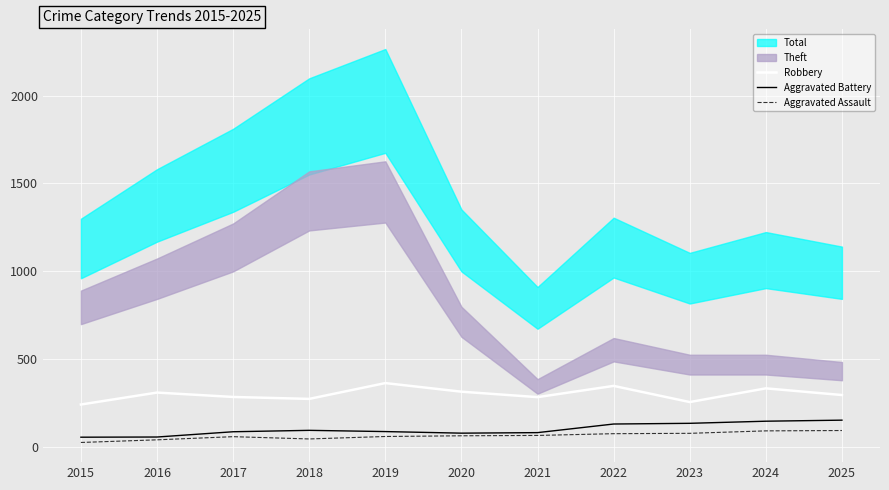

Is the value of Aggravated Battery at 2021 greater than the value of Aggravated Assault at 2025?

No